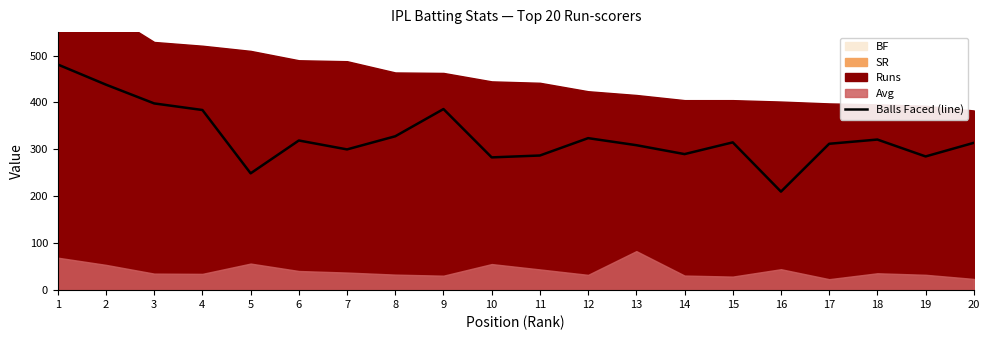

How many points are higher than both their immediate neighbors (excluding endpoints)?

5